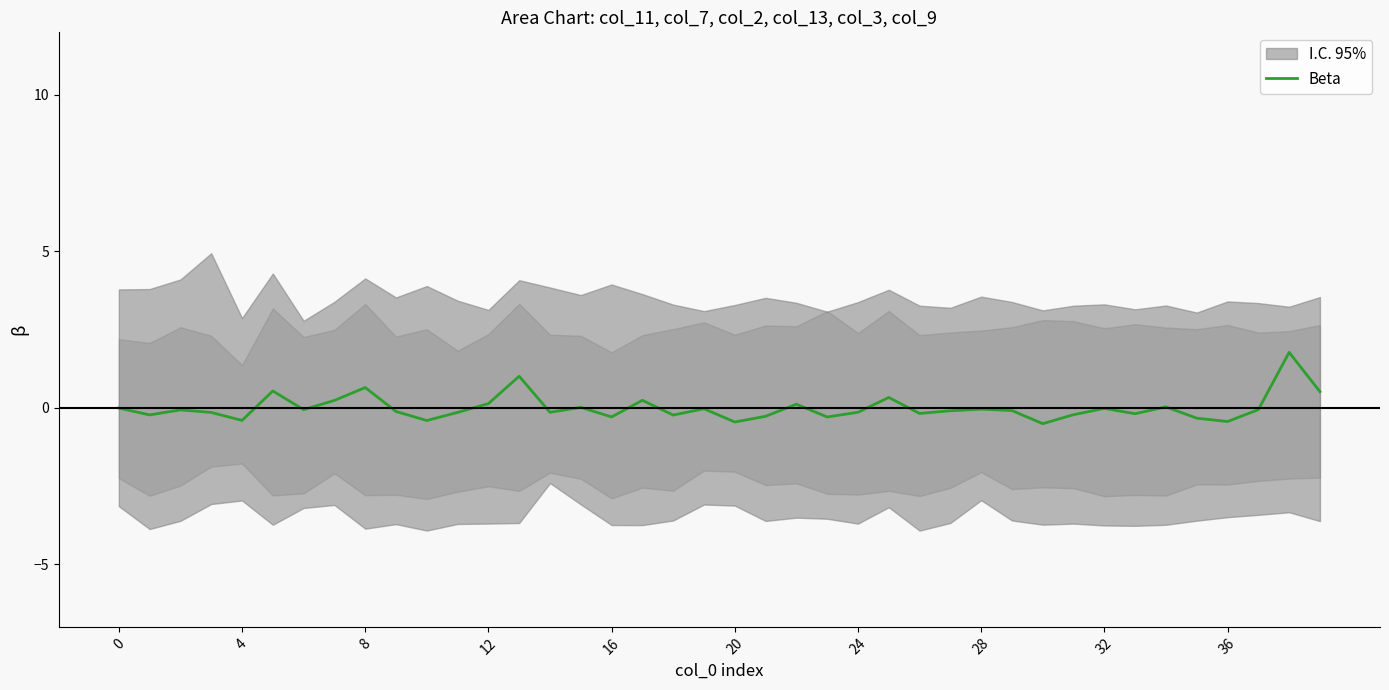

Count the number of values greater than 0.

12